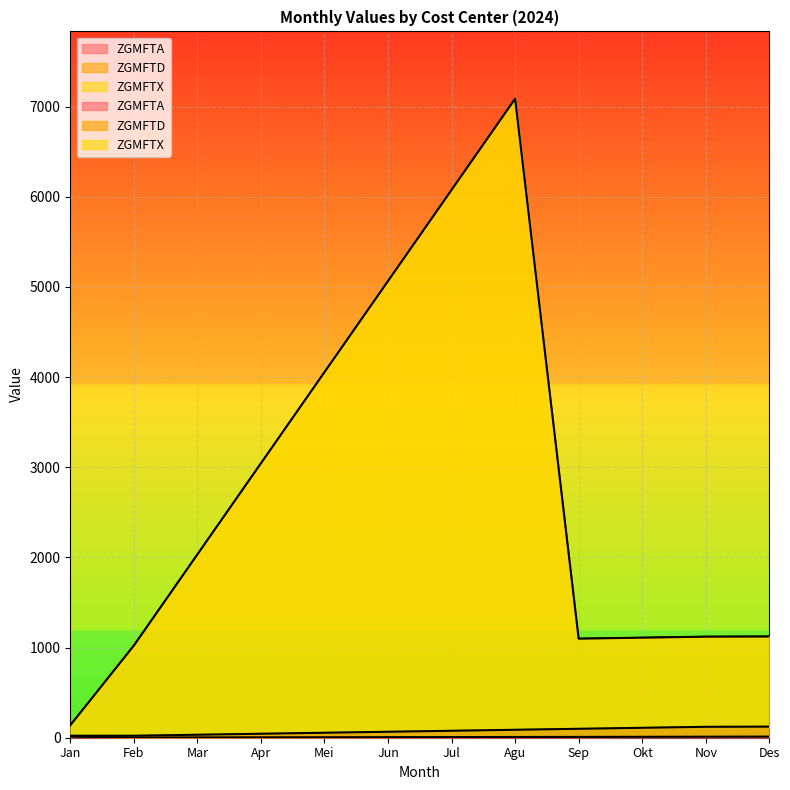

True or false: ZGMFTD and ZGMFTA cross at least once.

False